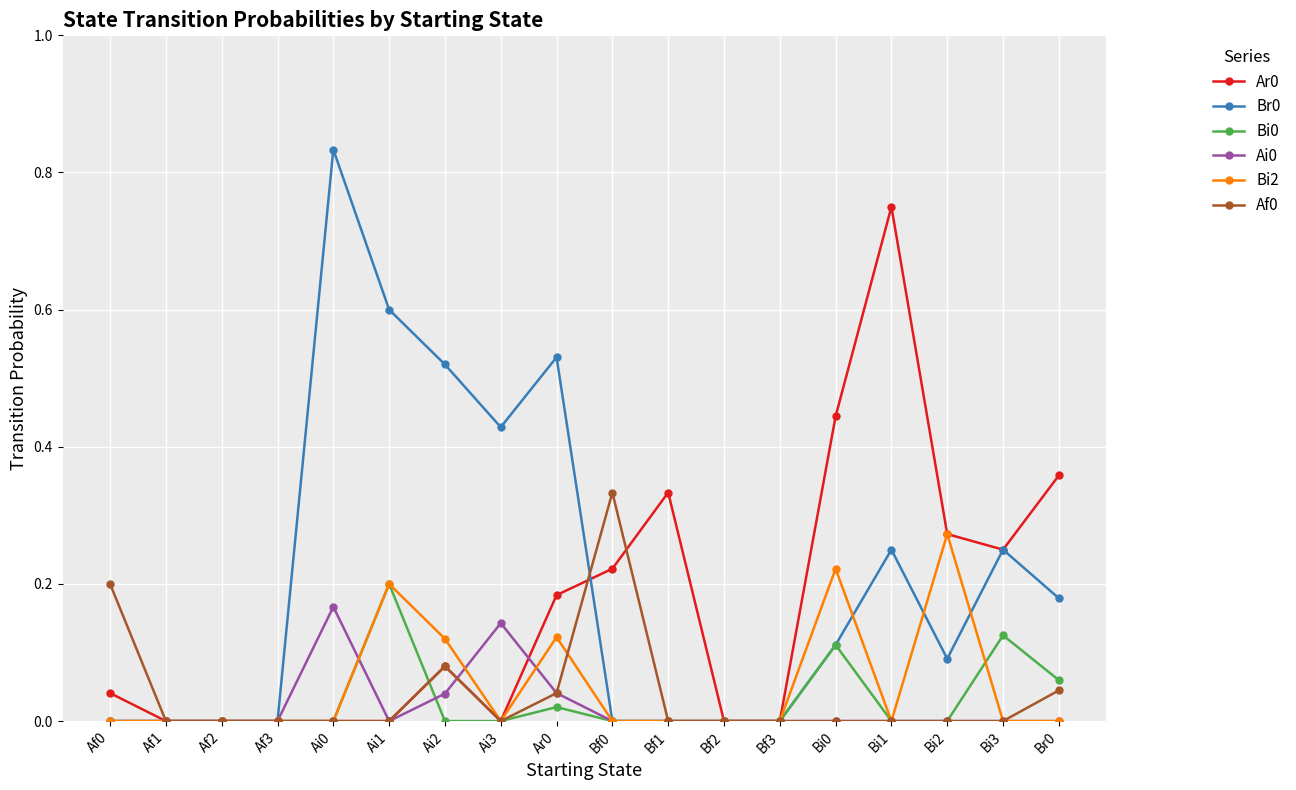

The Bi2 series shows 0.0 at Bf0. True or false?

True